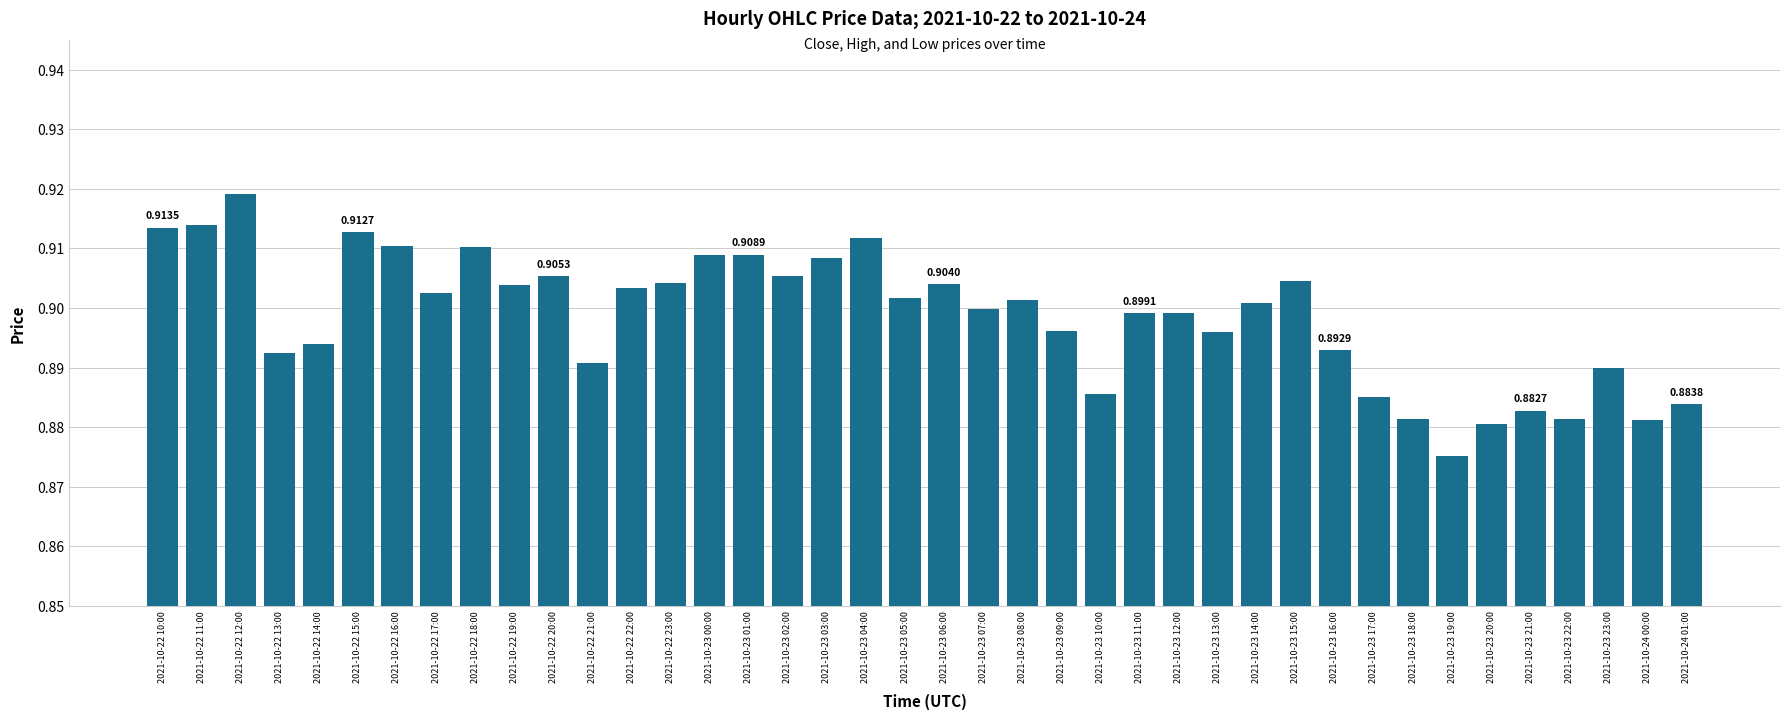

What is the sum of the values at 2021-10-23 06:00 and 2021-10-22 21:00?

1.8